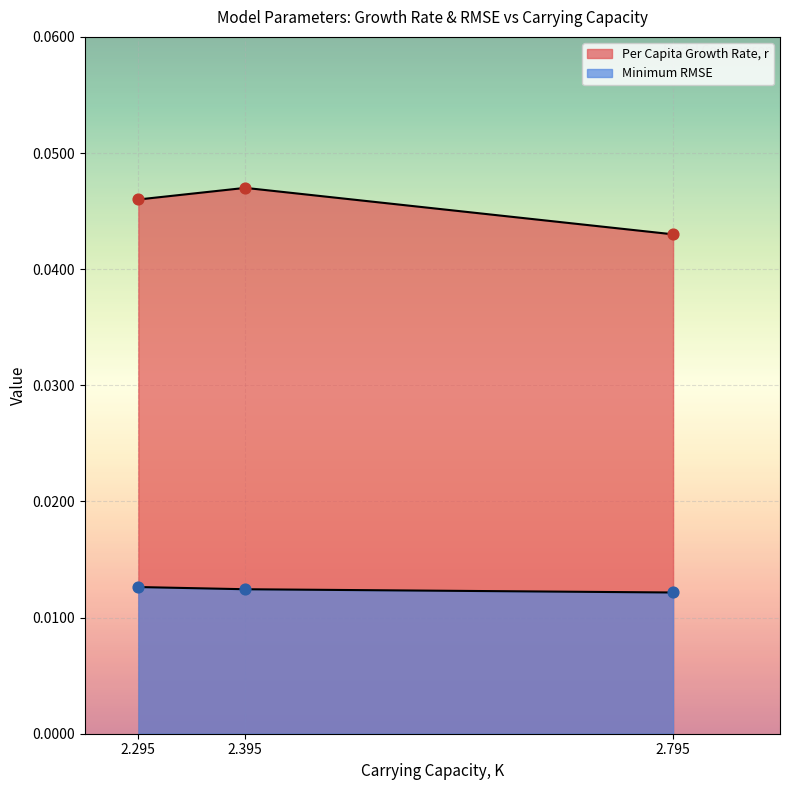

What are all the series names shown in the legend?

Per Capita Growth Rate, r, Minimum RMSE